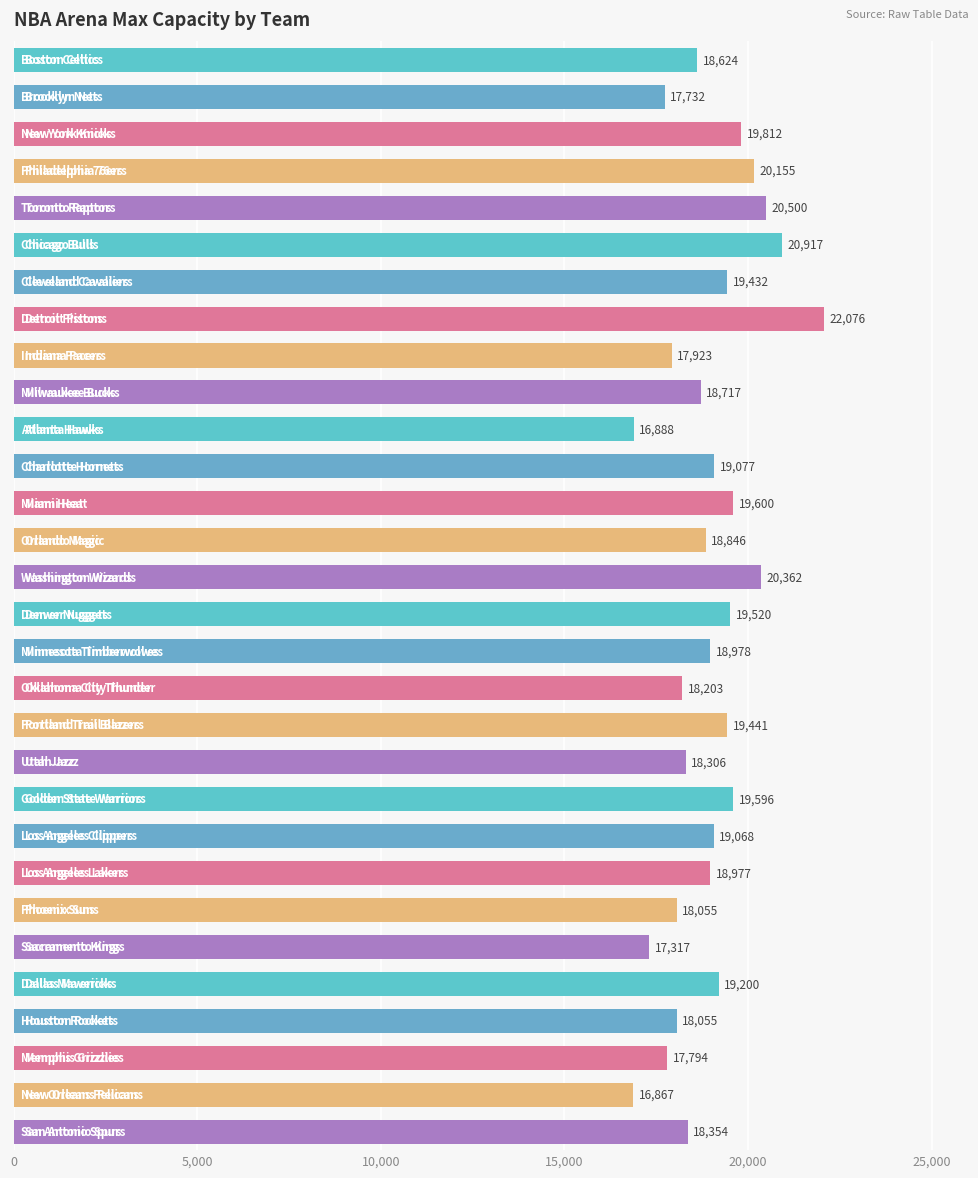

What is the greatest value displayed?

22076